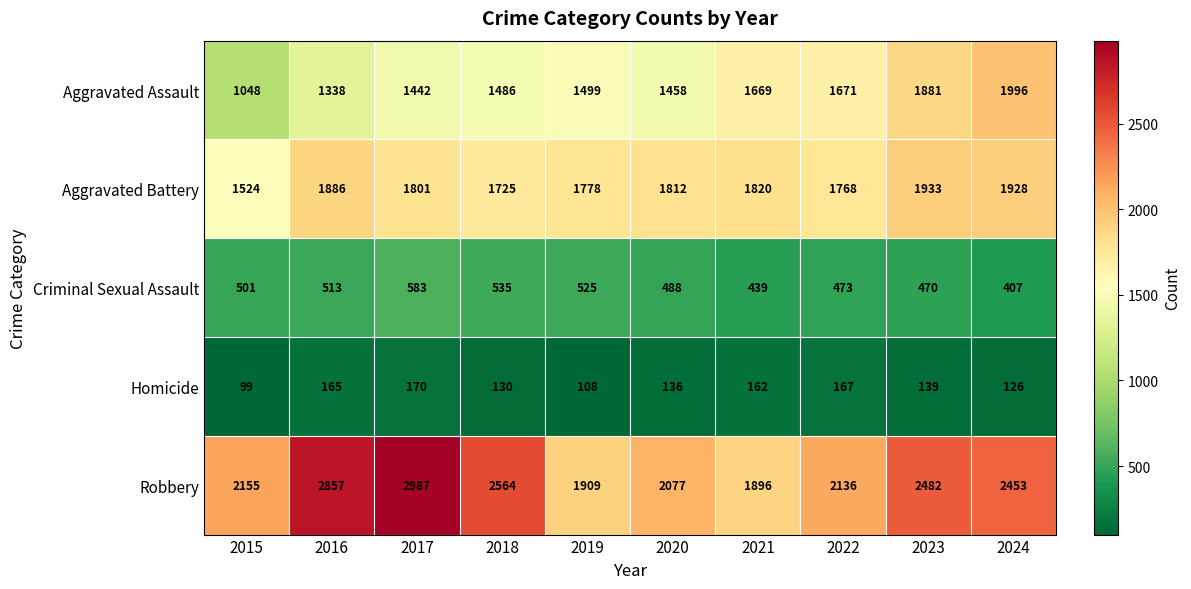

At 2022, list the series in order from smallest to largest.

Homicide, Criminal Sexual Assault, Aggravated Assault, Aggravated Battery, Robbery